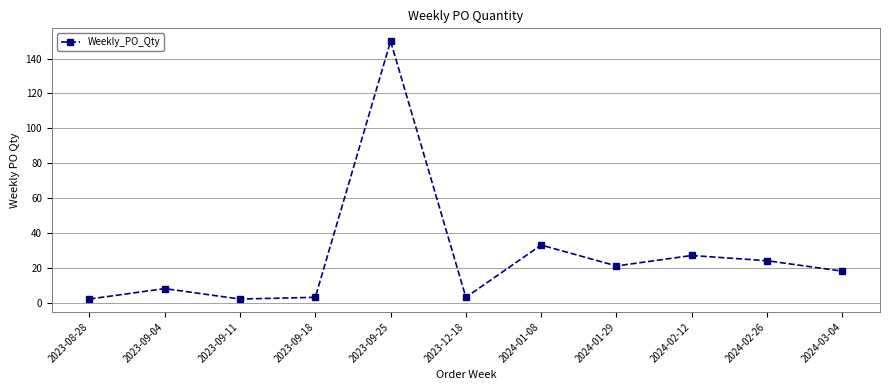

At which category does the chart reach its peak across all series?

2023-09-25